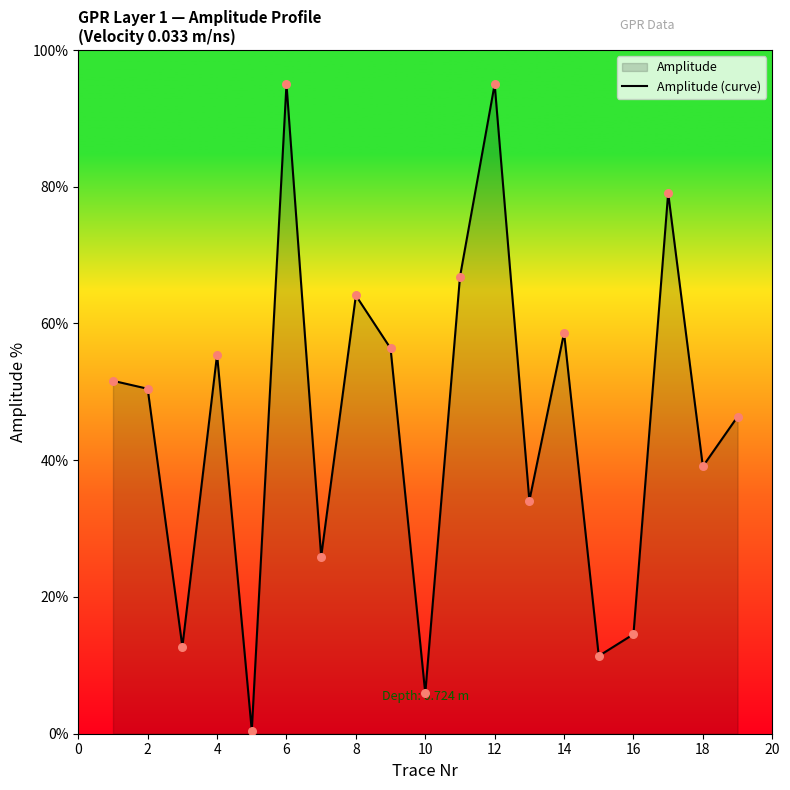

What is the ratio of the value at 8 to the value at 6?

0.7